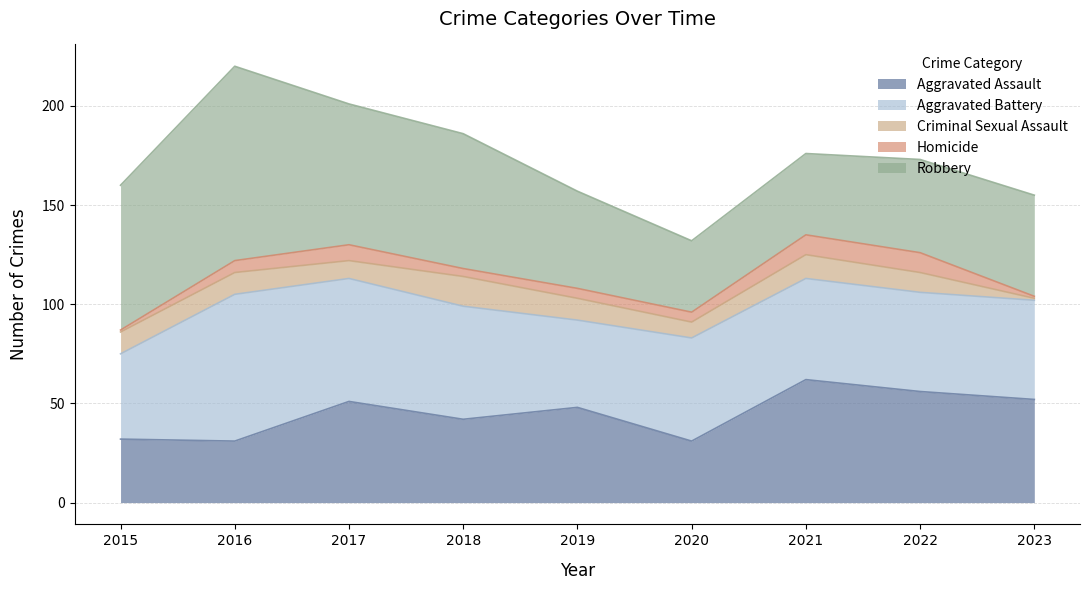

What is the value of the Aggravated Battery point at the 3rd from the left?

62